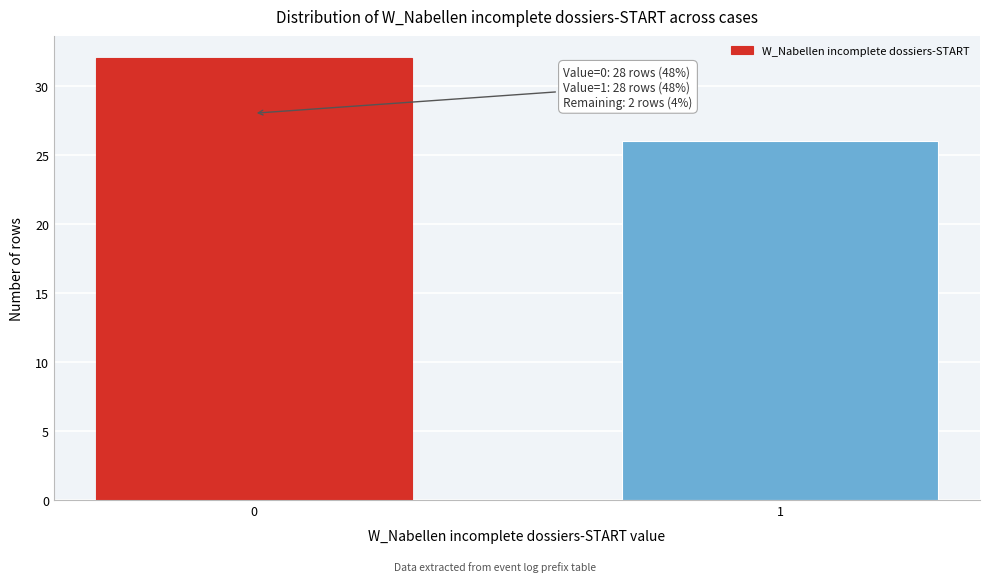

Reading right to left, extract all data points from this chart.

1=26	0=32